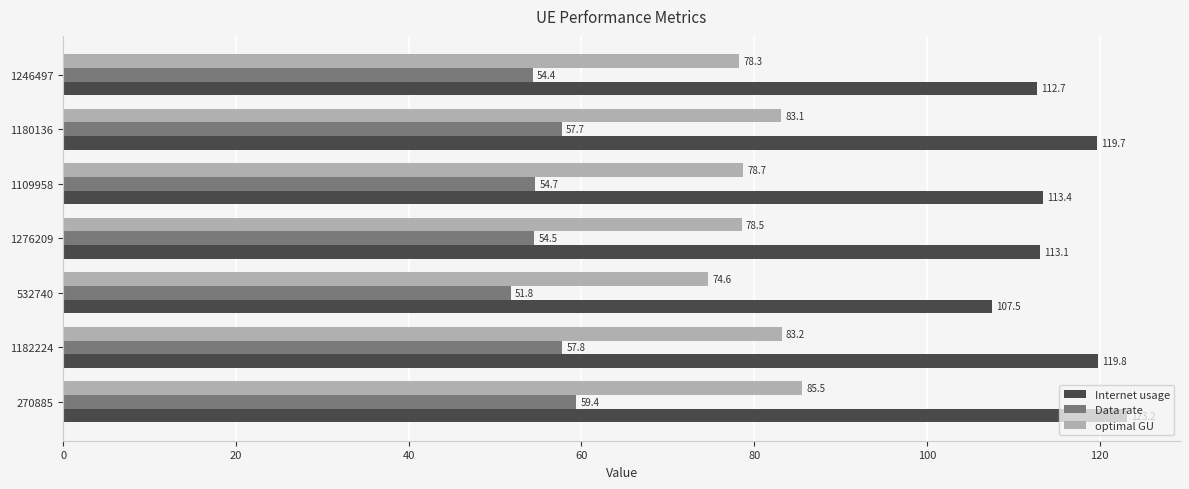

What is the difference between the second highest and second lowest values in the Internet usage series?

7.1